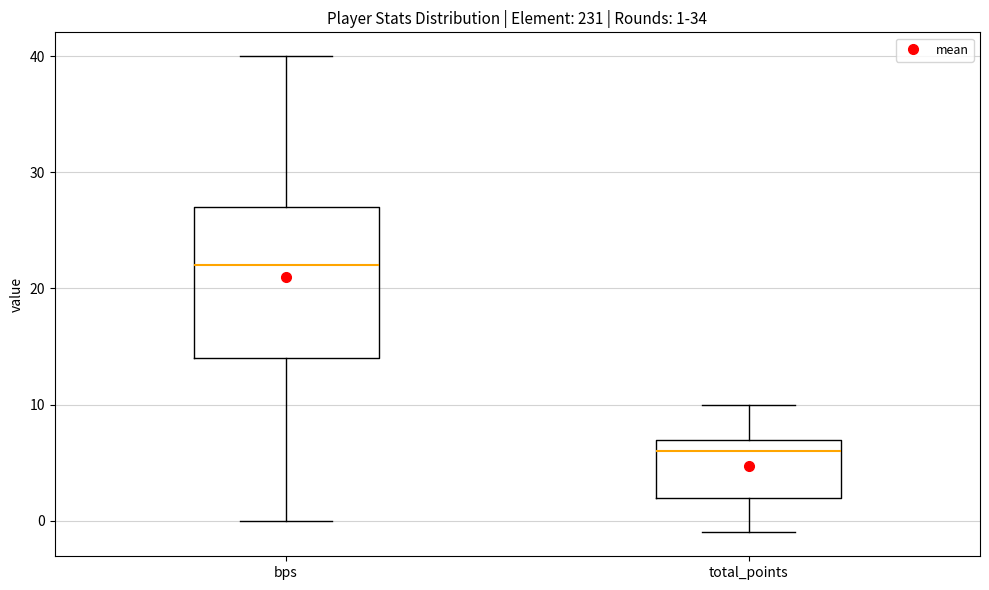

Which box's median line is the highest?

bps